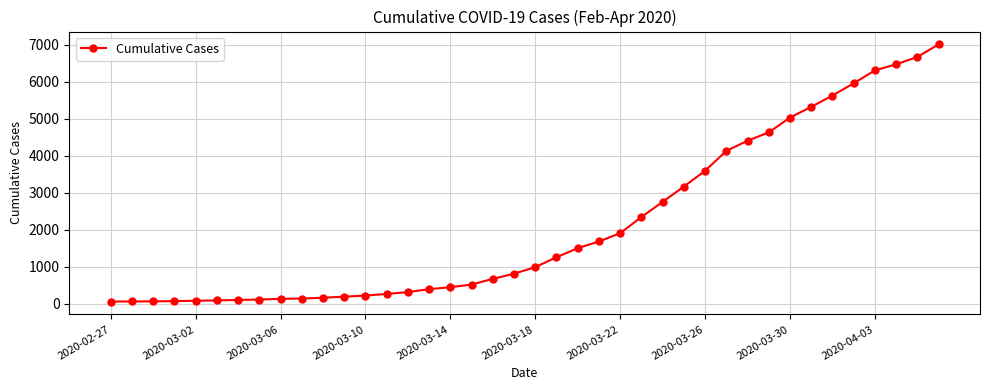

What is the average value?

2144